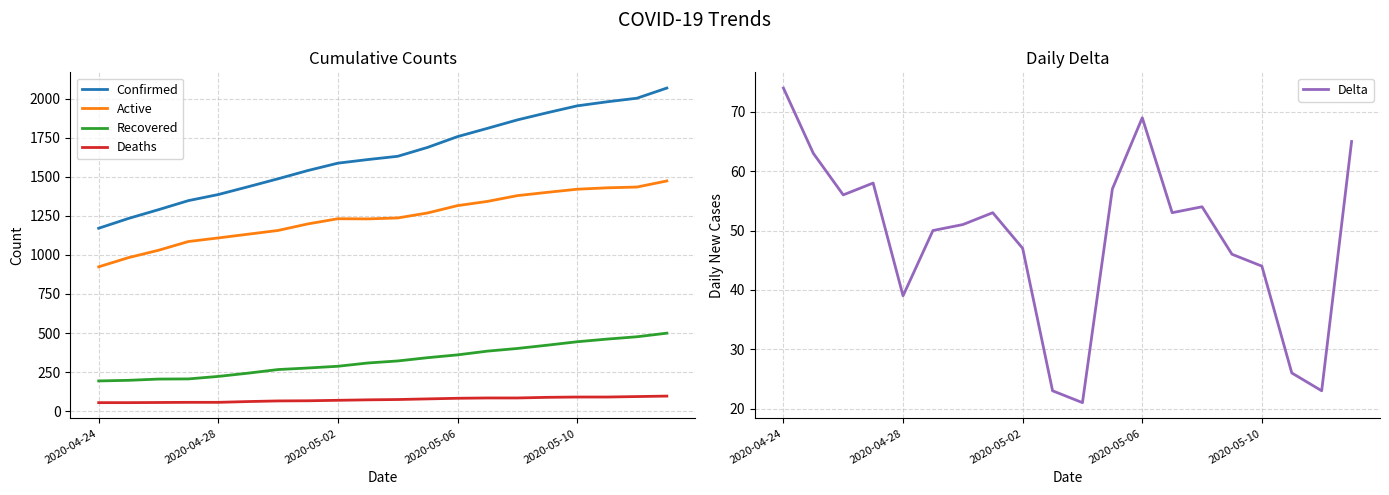

True or false: Deaths and Active intersect in this chart.

False